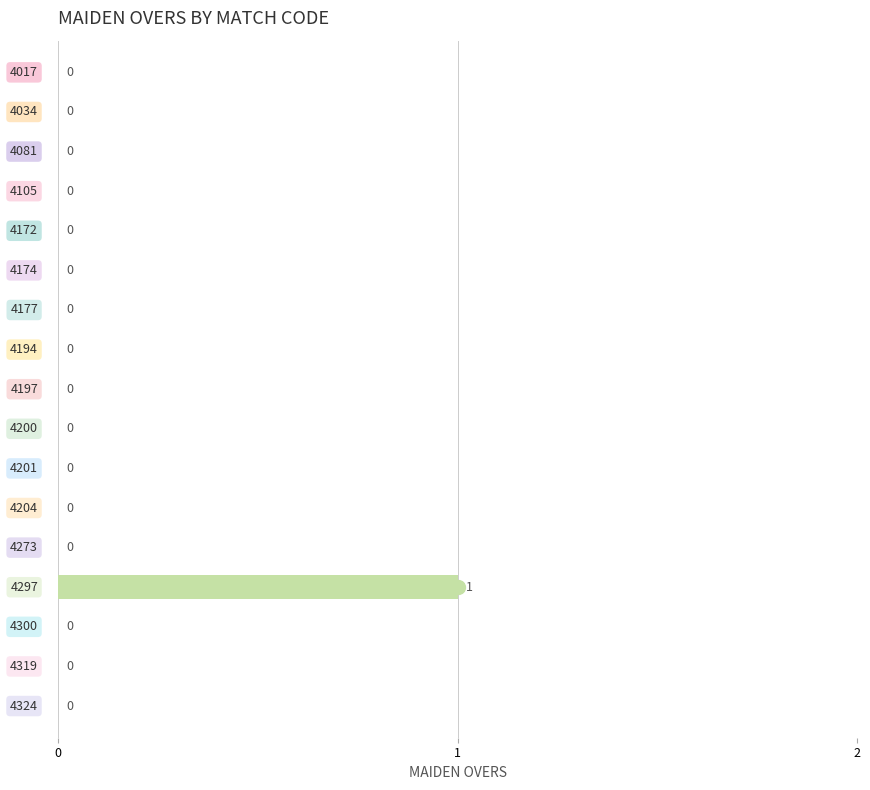

How many values are between 0 and 1?

17